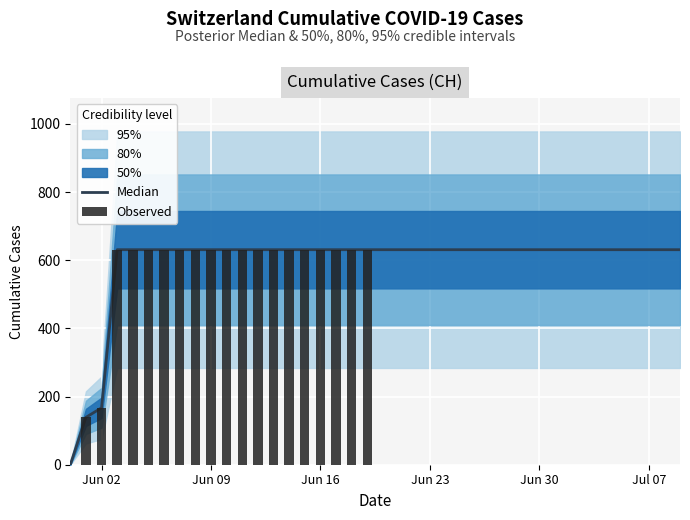

What is the sum of all values?

23653